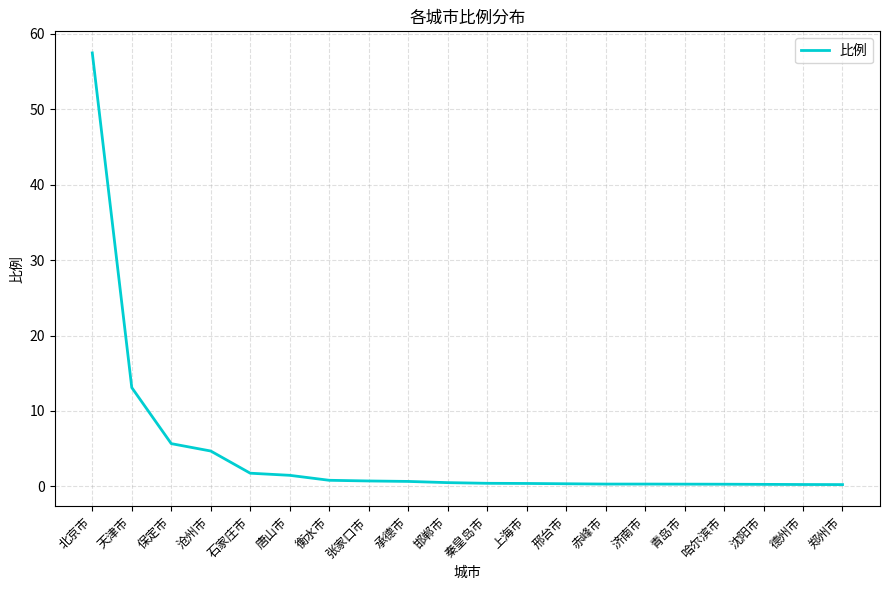

Between 沈阳市 and 天津市, which is larger?

天津市